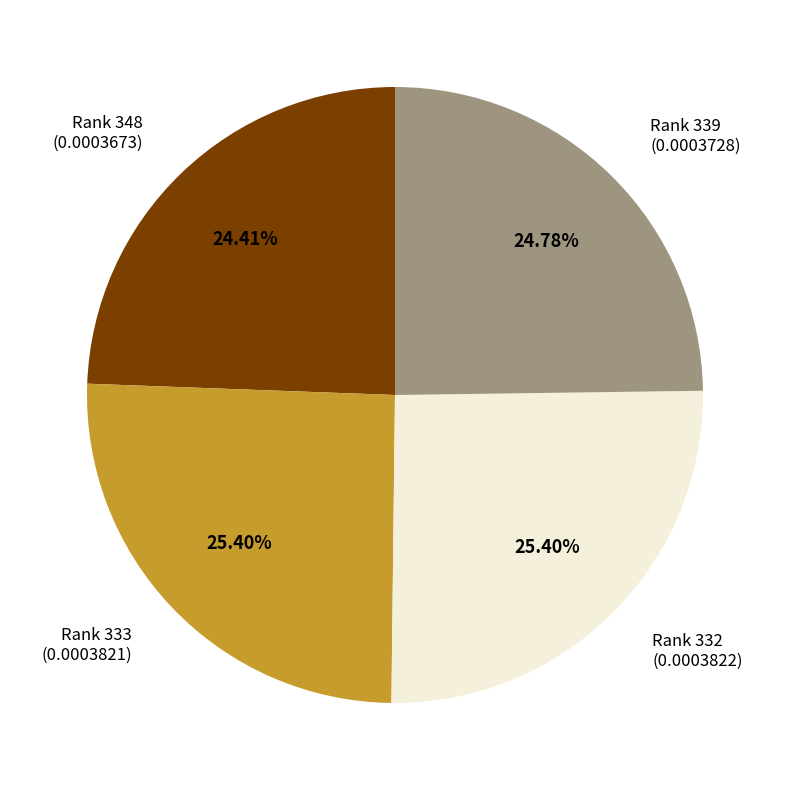

Does any single category account for the majority?

No